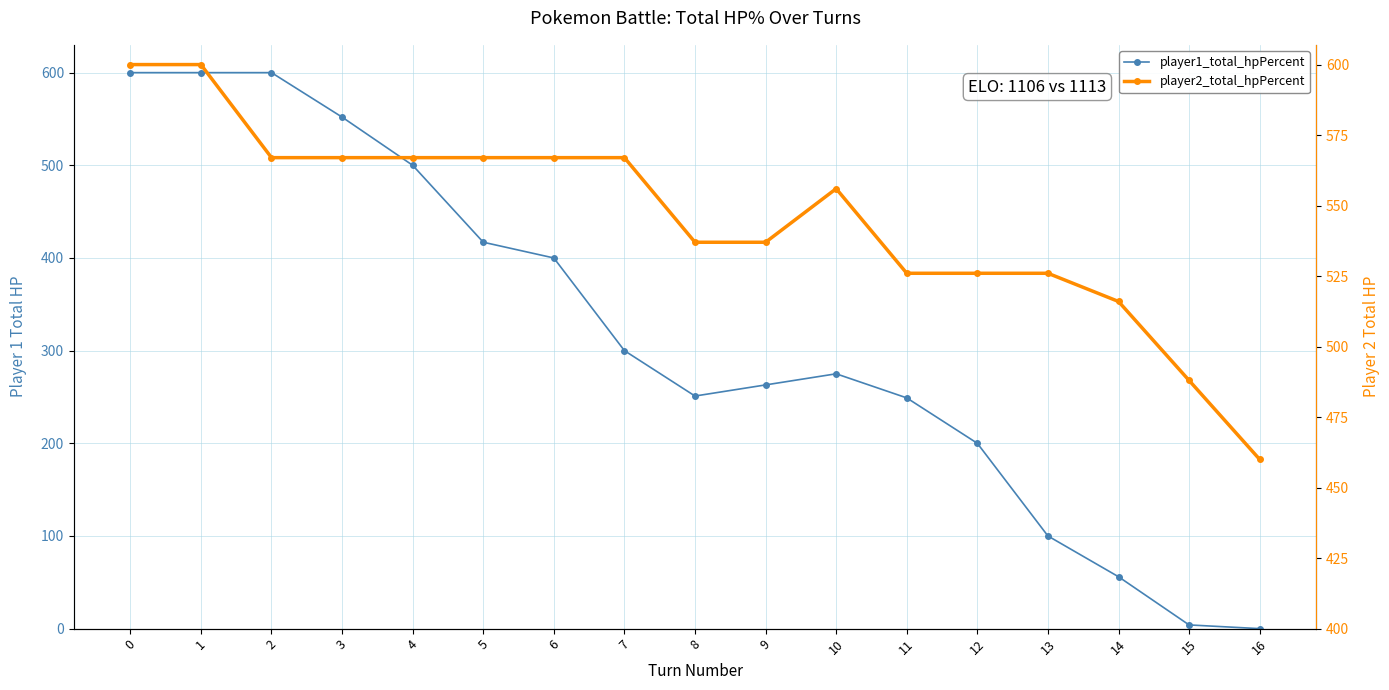

Rank the series by their average value, from lowest to highest.

player1_total_hpPercent, player2_total_hpPercent